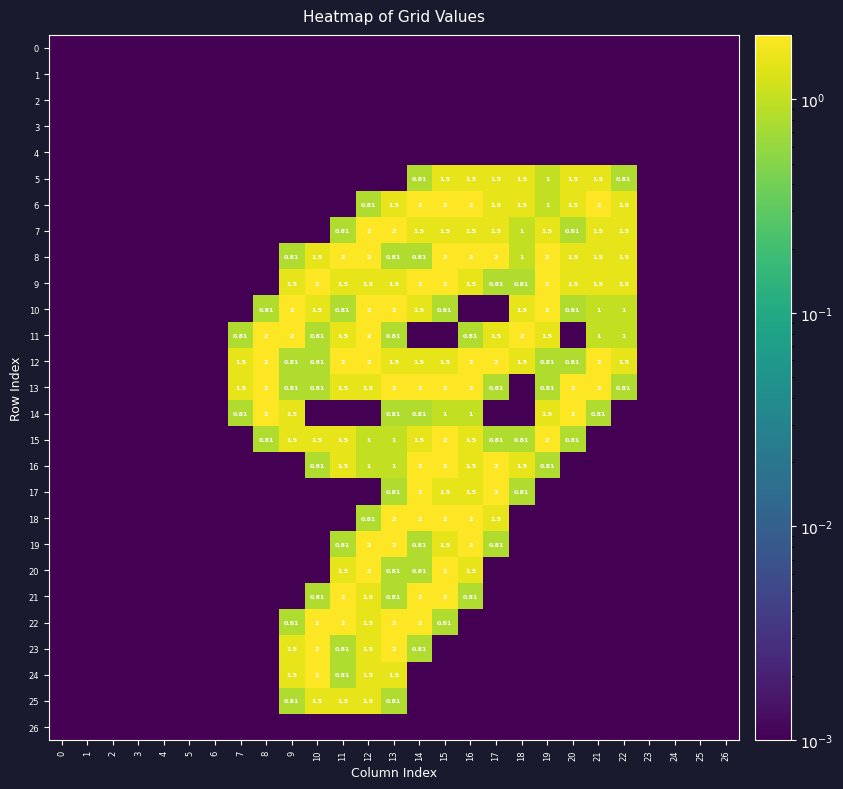

What is the sum of all 9 values?

21.6